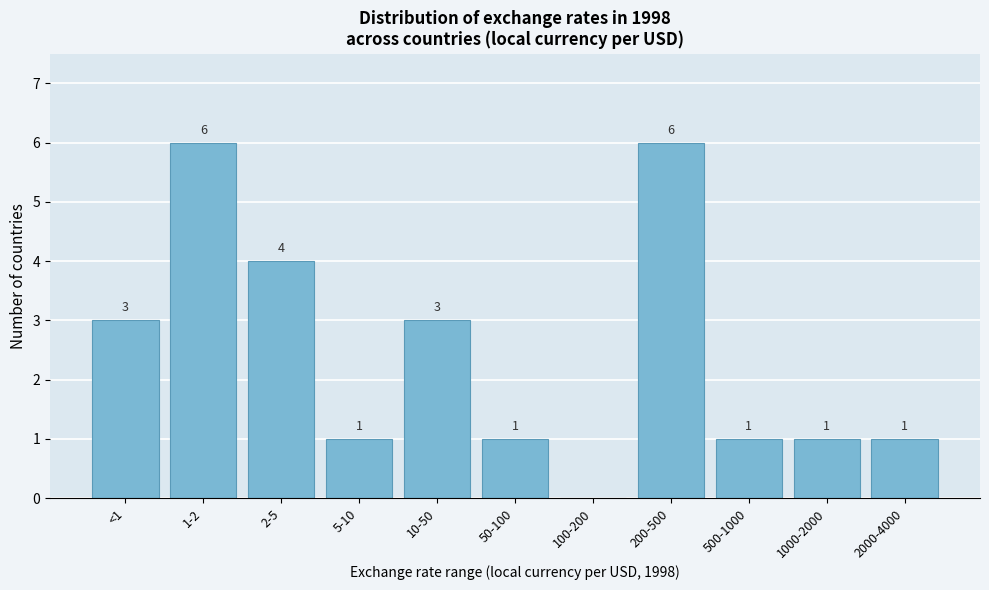

Reading right to left, what are all the values shown in this chart?

2000-4000=1	1000-2000=1	500-1000=1	200-500=6	100-200=0	50-100=1	10-50=3	5-10=1	2-5=4	1-2=6	<1=3